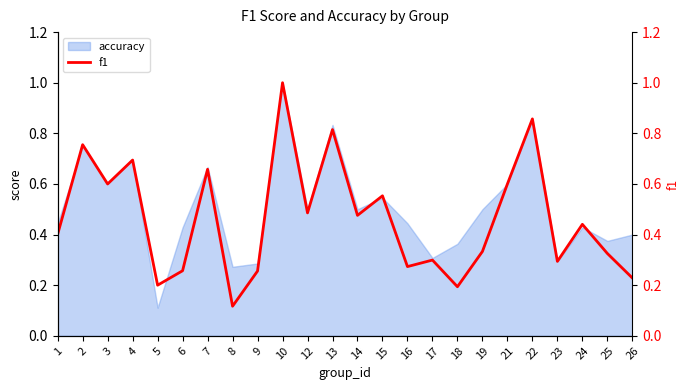

Is this an area chart (filled region under the line)?

No